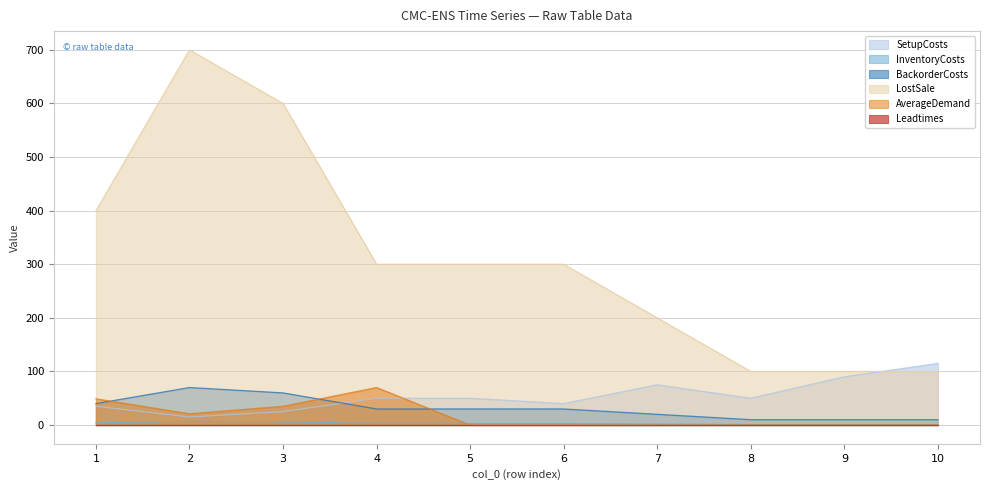

In LostSale, how many points are higher than both neighbors (excluding endpoints)?

1